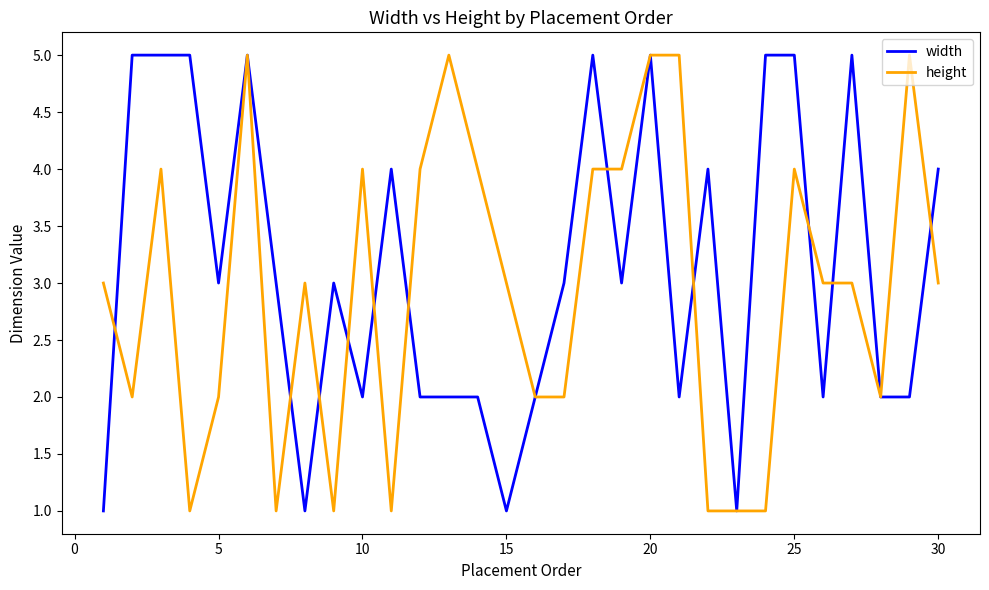

True or false: height has more than 1 points higher than both neighbors.

True